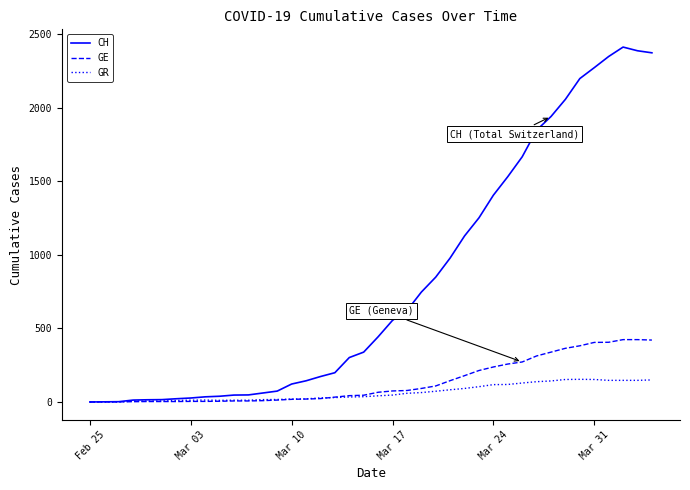

Which series has the largest range (max minus min)?

CH